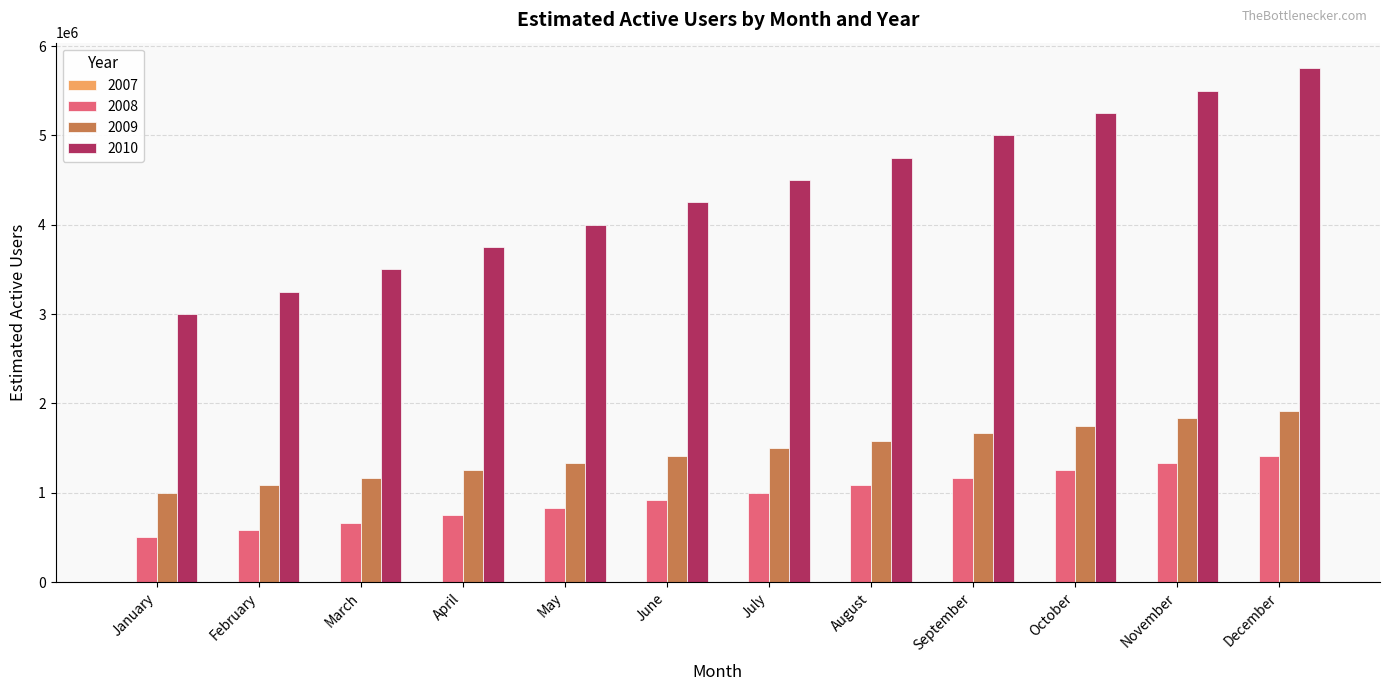

Which series has the largest total across all categories?

2010